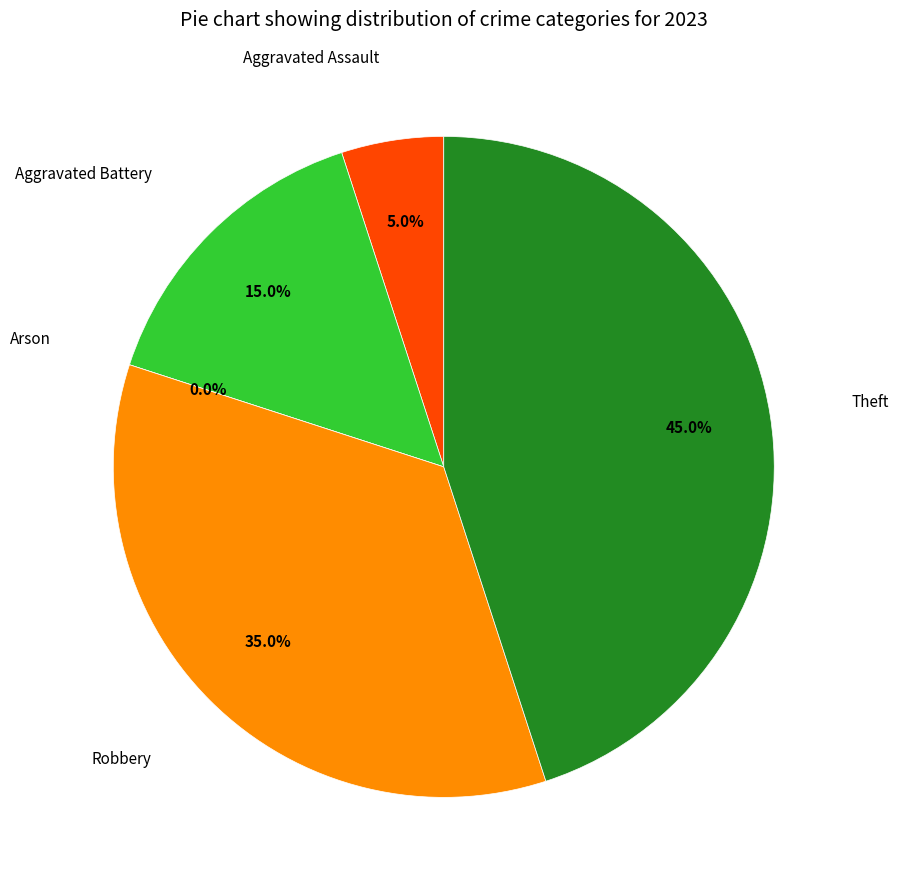

What is the largest slice in the pie chart?

Theft